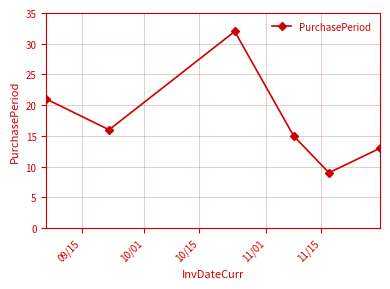

How many points are lower than both their immediate neighbors (excluding endpoints)?

2